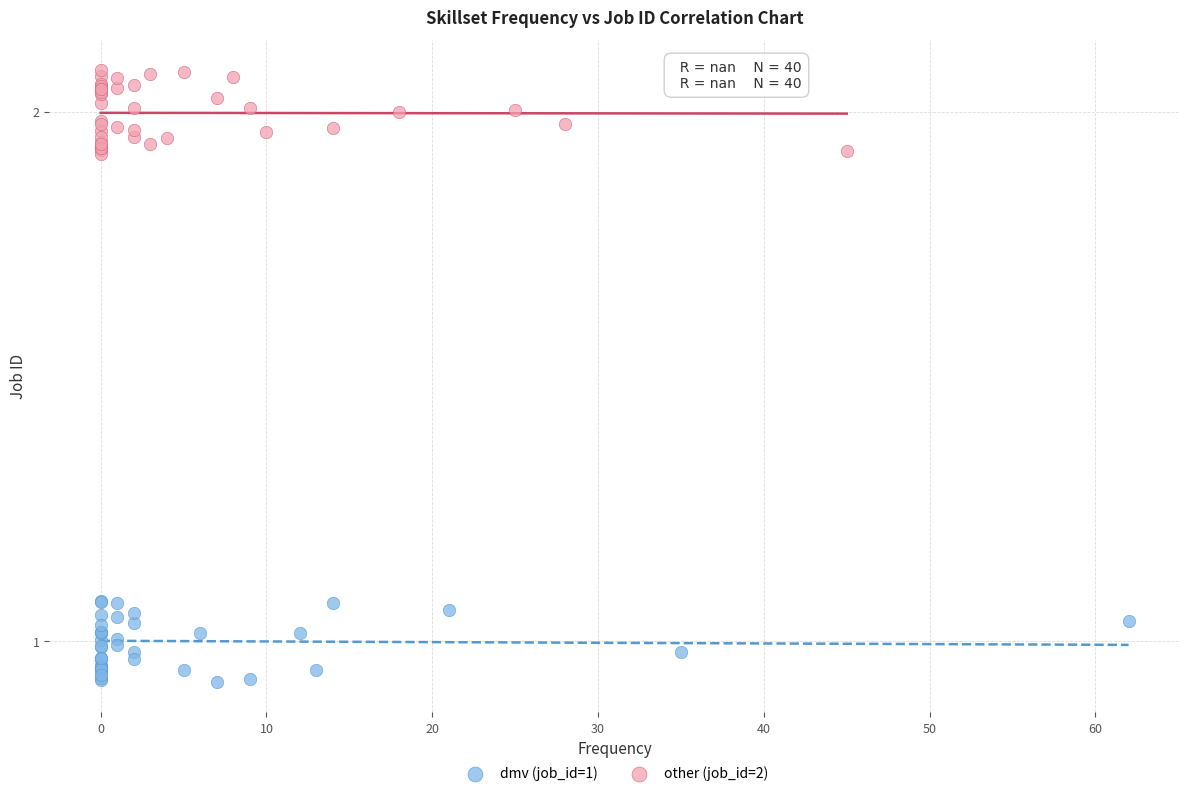

Which series reaches the minimum Y coordinate?

dmv (job_id=1)